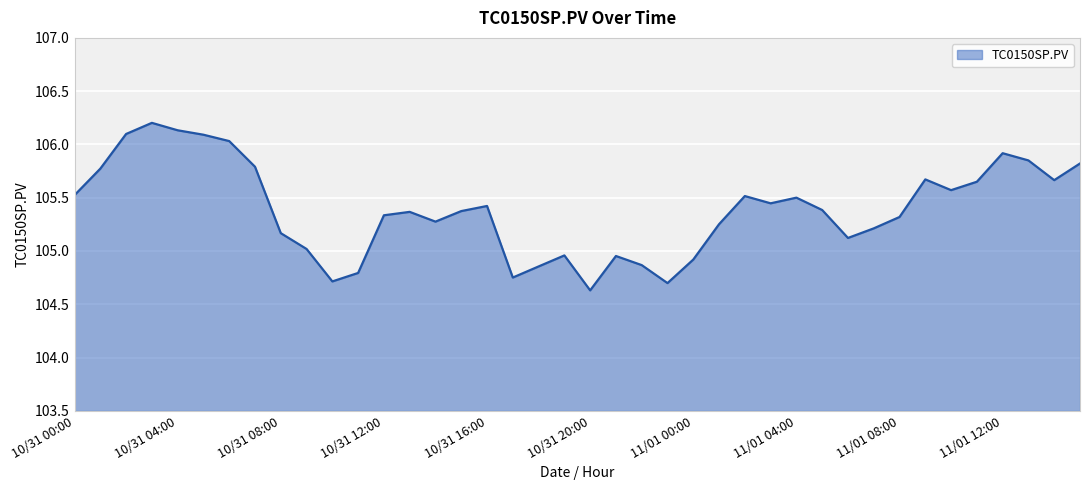

What is the difference between the maximum and minimum values?

1.6